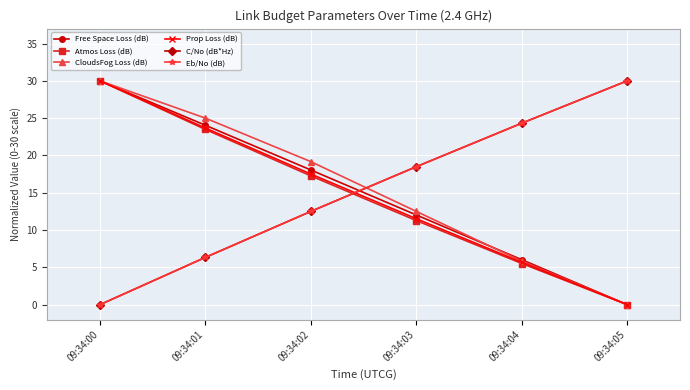

True or false: Atmos Loss (dB) has more than 1 points higher than both neighbors.

False